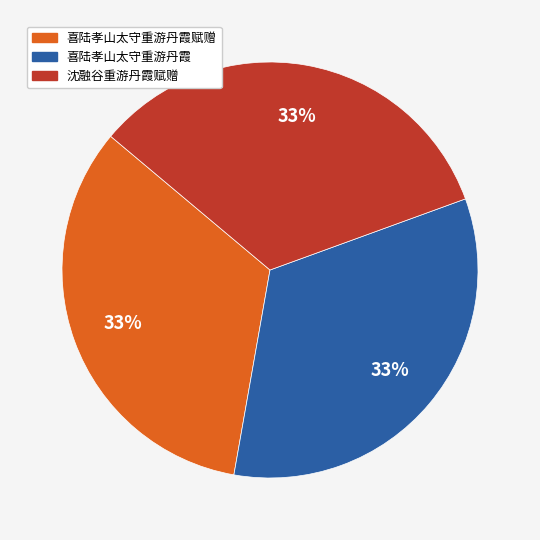

To the nearest percent, what is the average slice percentage?

33%